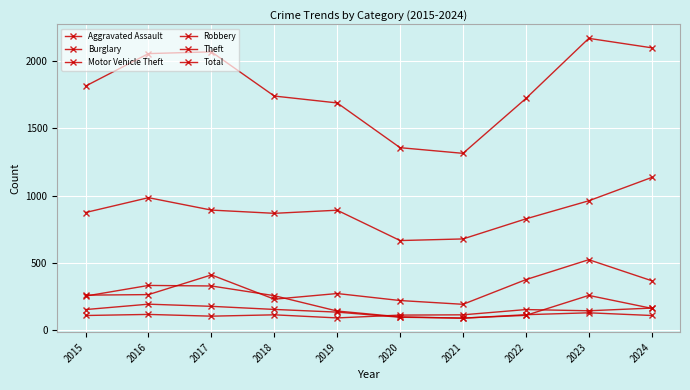

Which has a higher value, 2020 or 2016?

2016